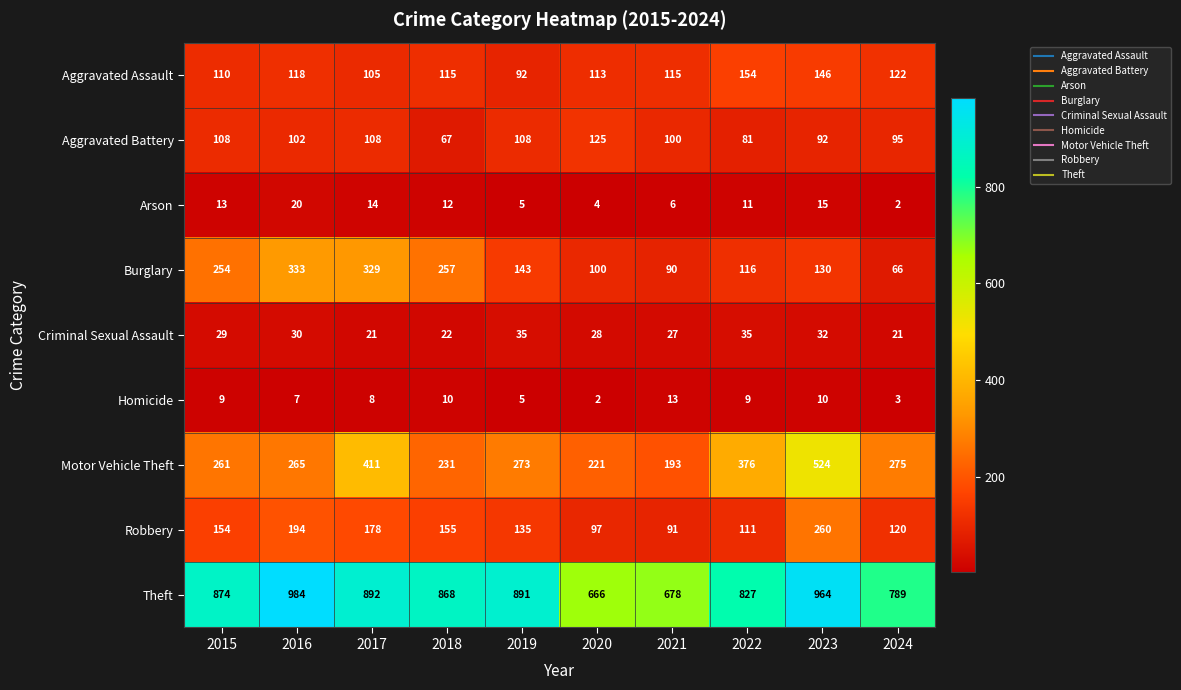

What is the sum of the Arson values at 2023 and 2024?

17